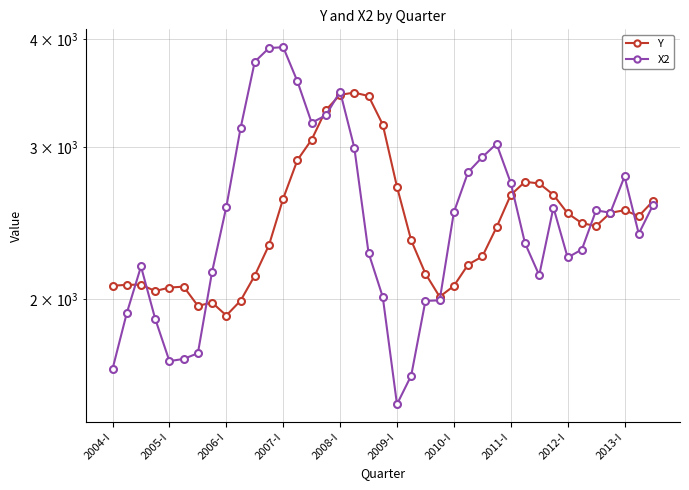

What is the difference between the X2 values at 2013-I and 37?

772